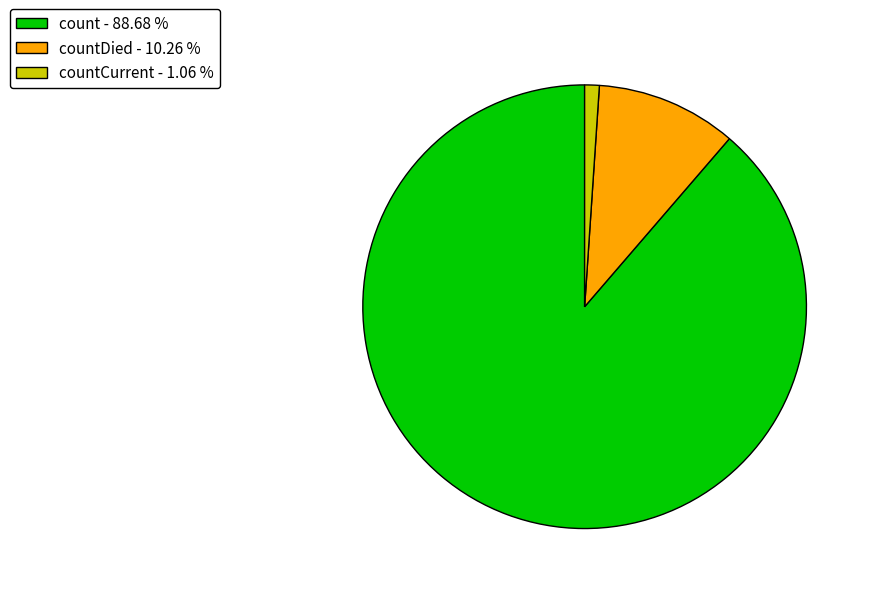

What is the ratio of the value at count - 88.68 % to the value at countCurrent - 1.06 %?

83.4